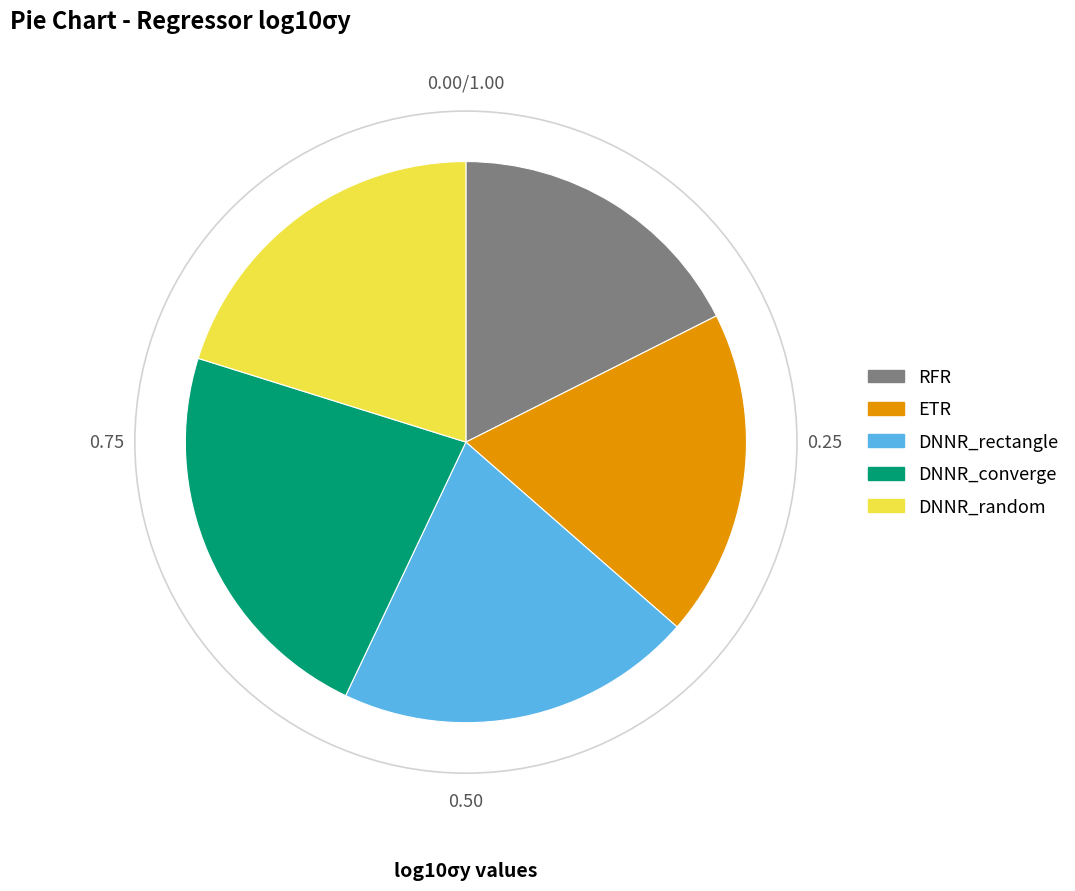

Is there any slice that represents more than half of the pie?

No